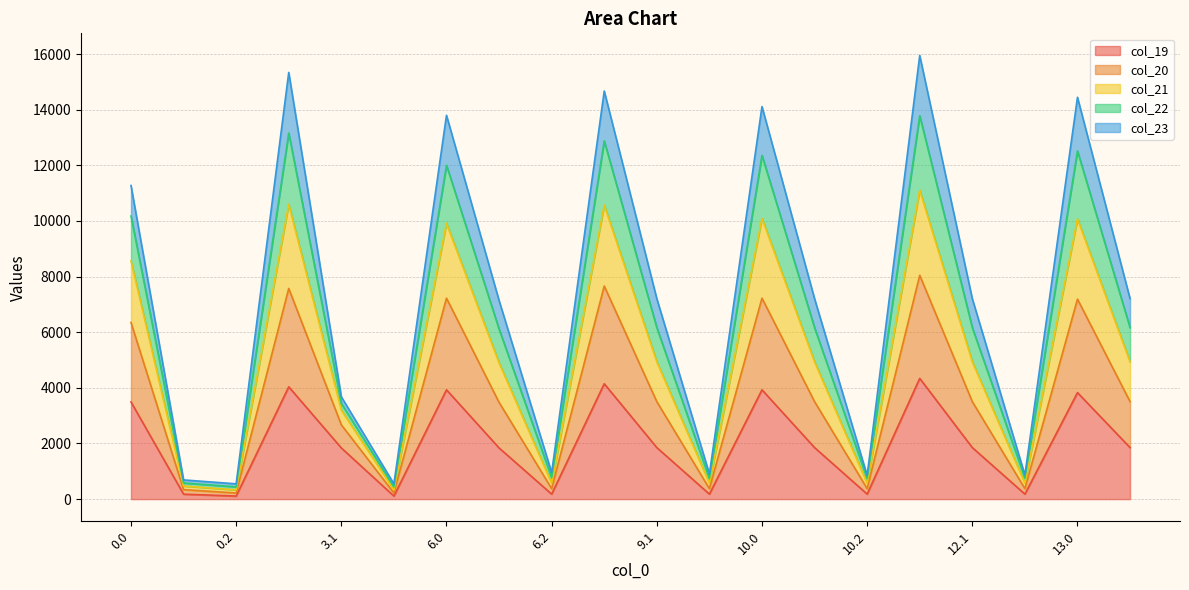

What is the total value across all series at 10.0?

14112.2